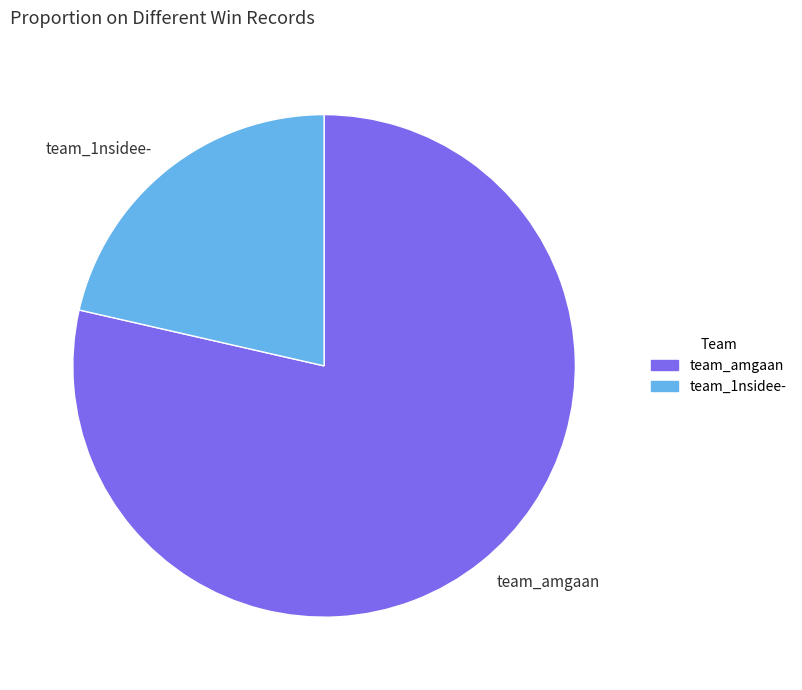

Is it true that team_1nsidee- is 21% of the pie?

True